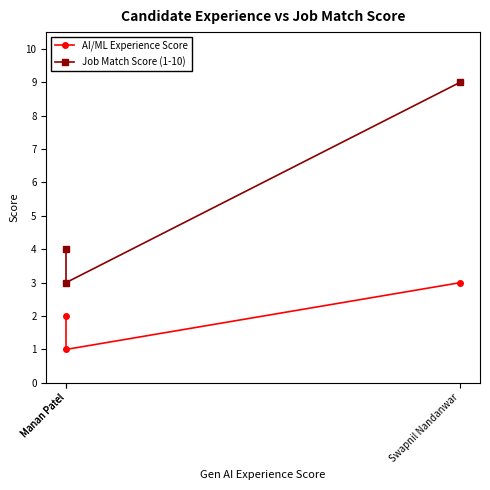

Is this an area chart (filled region under the line)?

No